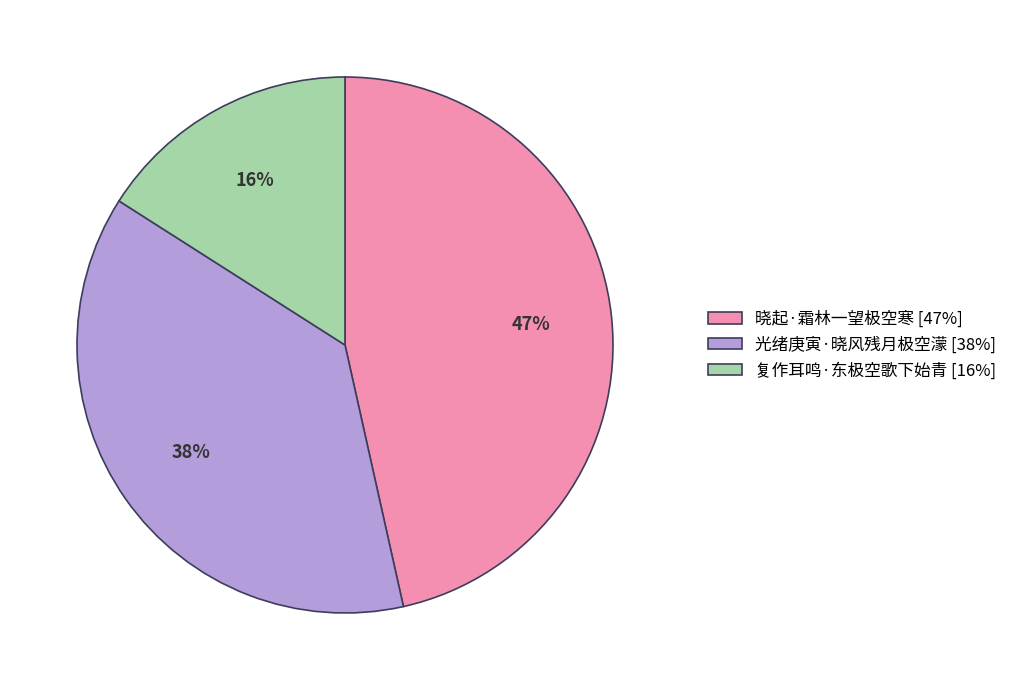

Is 光绪庚寅·晓风残月极空濛 the majority of the pie?

No